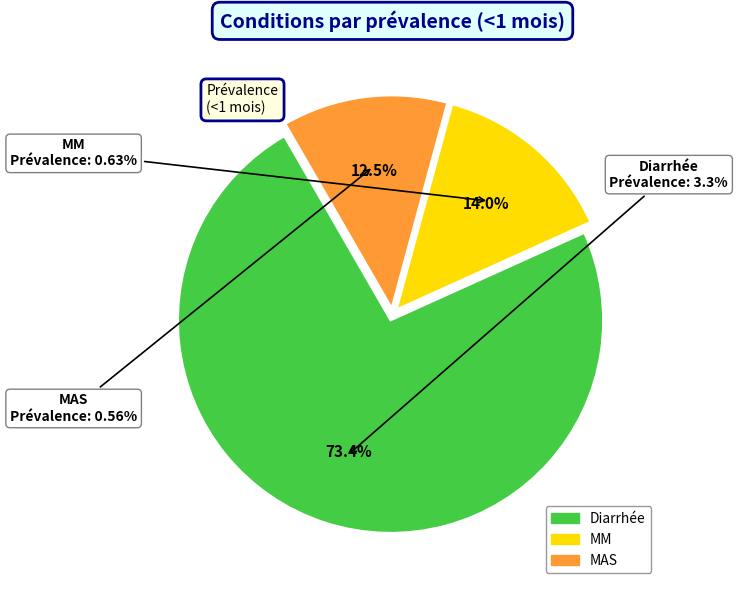

The MAS slice represents 13% of the pie. True or false?

True